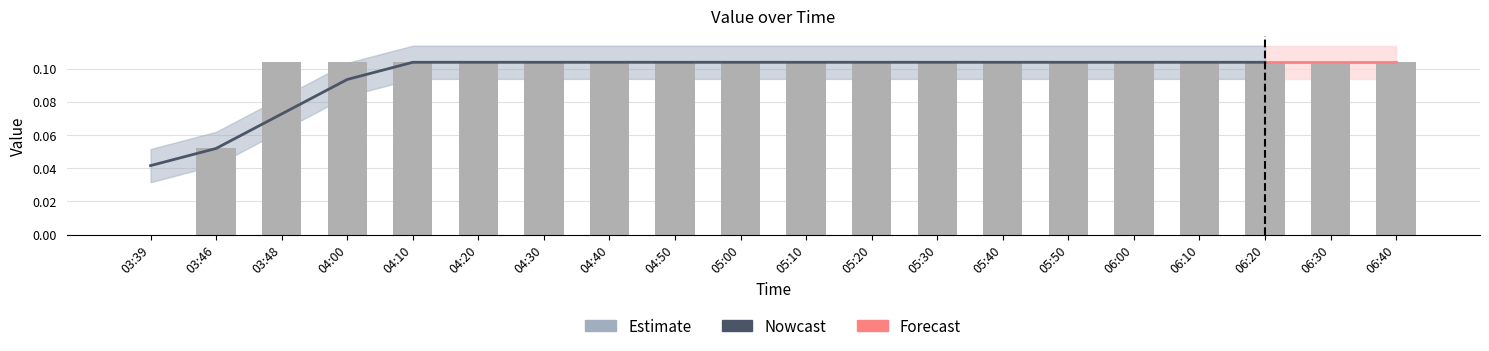

List the labels in order of value, largest first.

03:48, 04:00, 04:10, 04:20, 04:30, 04:40, 04:50, 05:00, 05:10, 05:20, 05:30, 05:40, 05:50, 06:00, 06:10, 06:20, 06:30, 06:40, 03:46, 03:39